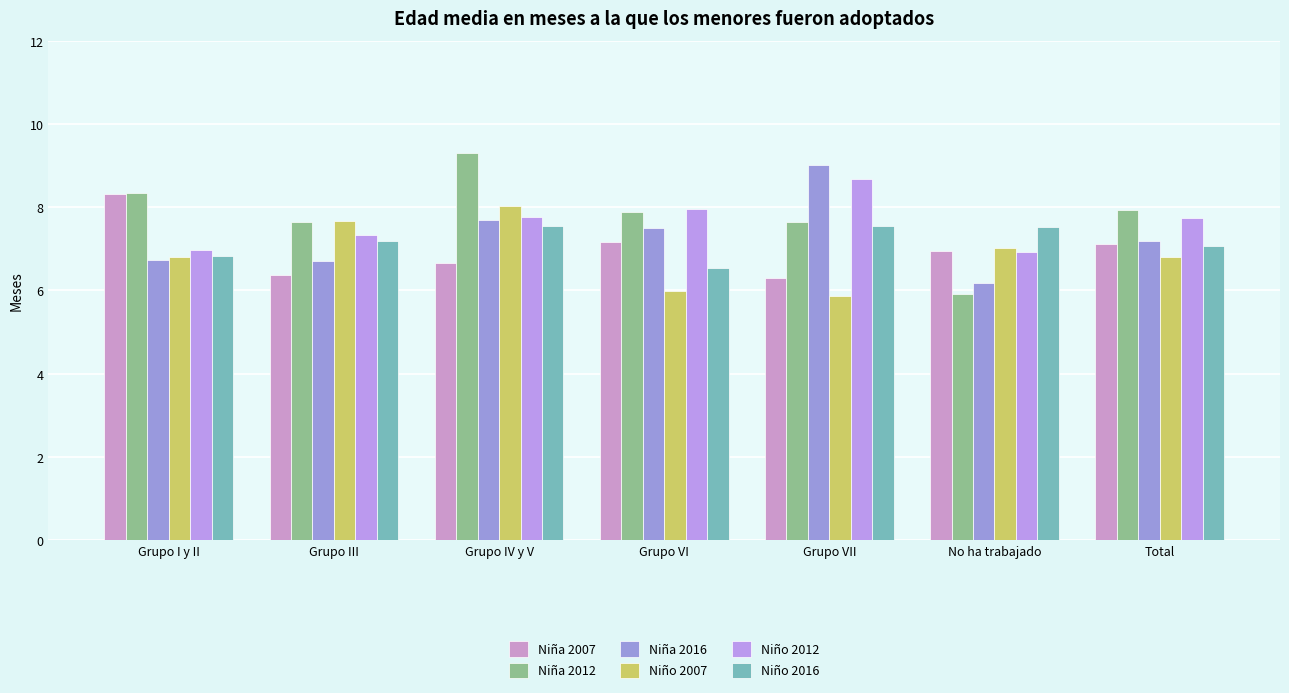

Which category has the highest value in the Niño 2012 series?

Grupo VII